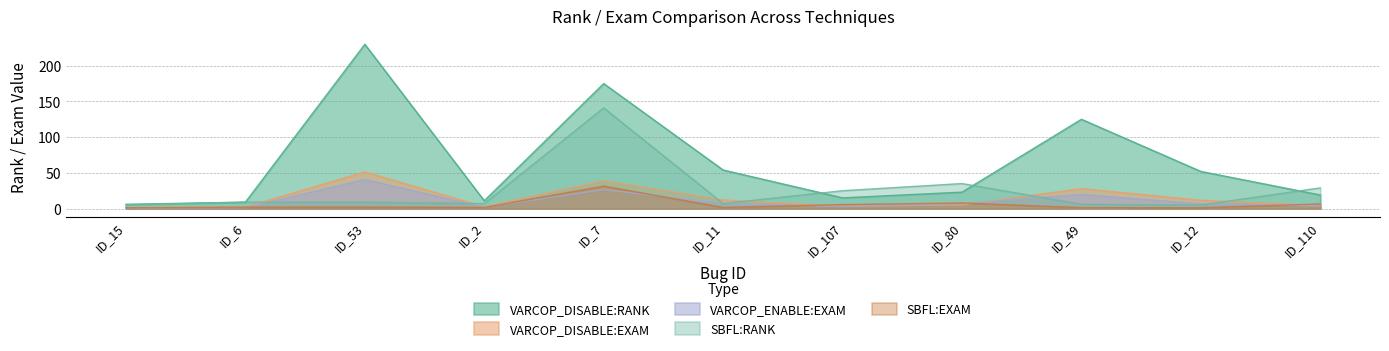

How many data points in VARCOP_DISABLE:RANK are above 23?

5